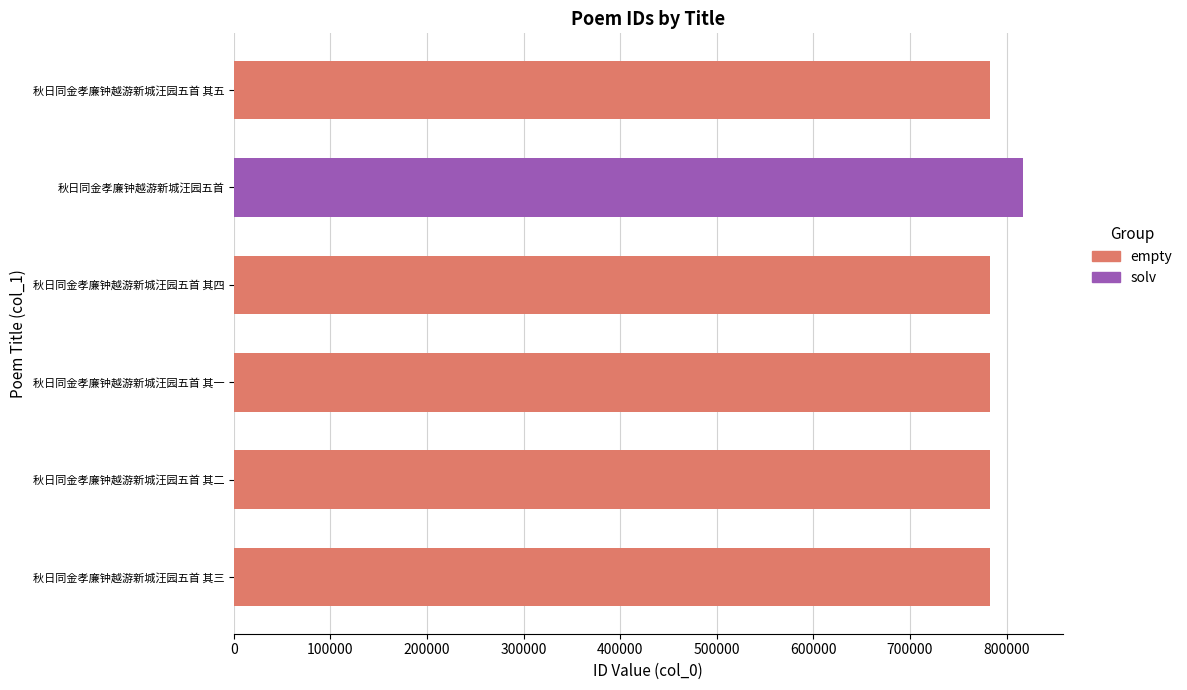

What is the ratio of the value at 秋日同金孝廉钟越游新城汪园五首 其三 to the value at 秋日同金孝廉钟越游新城汪园五首 其五?

1.0